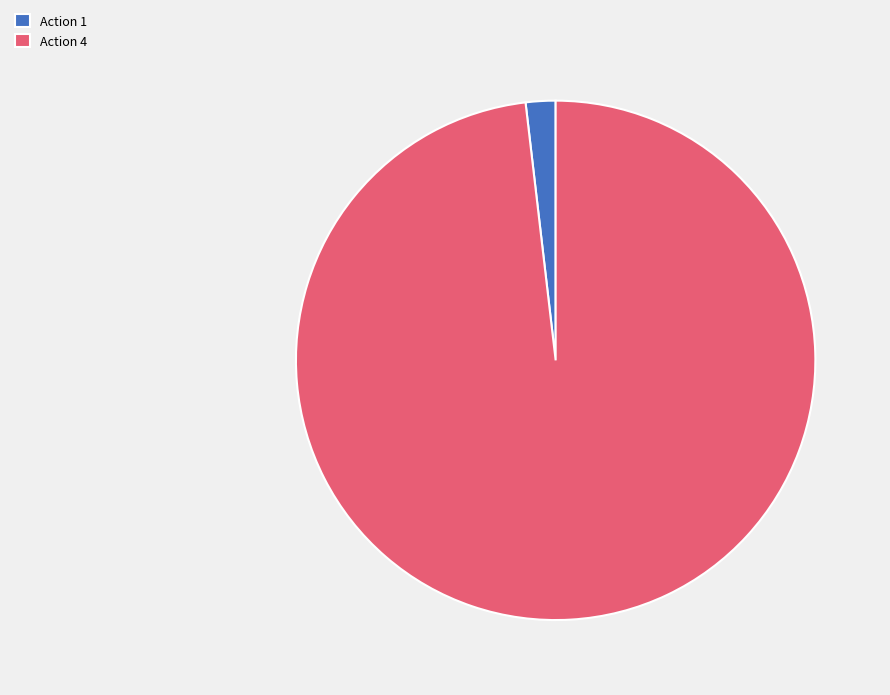

Between Action 1 and Action 4, which is larger?

Action 4